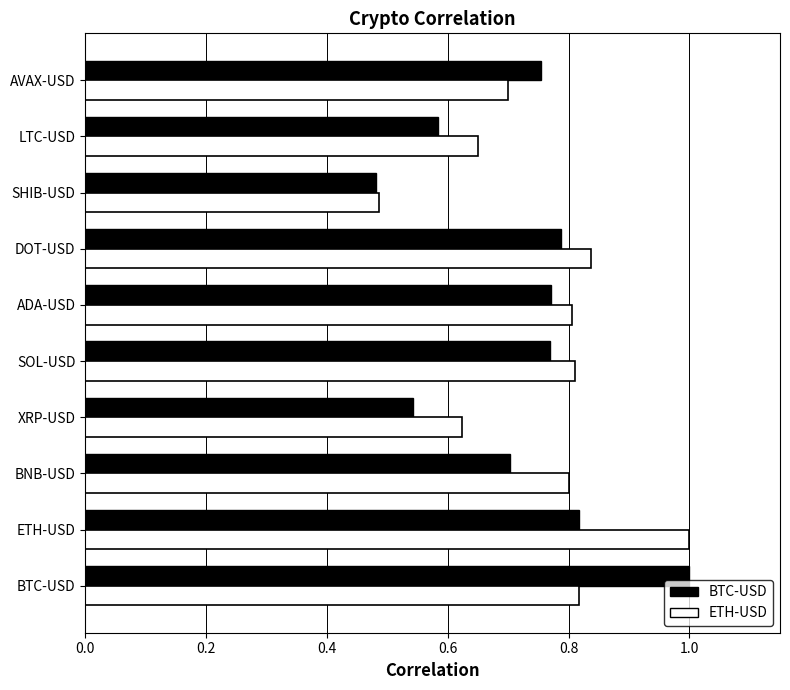

What is the sum of the BTC-USD values at LTC-USD and AVAX-USD?

1.3